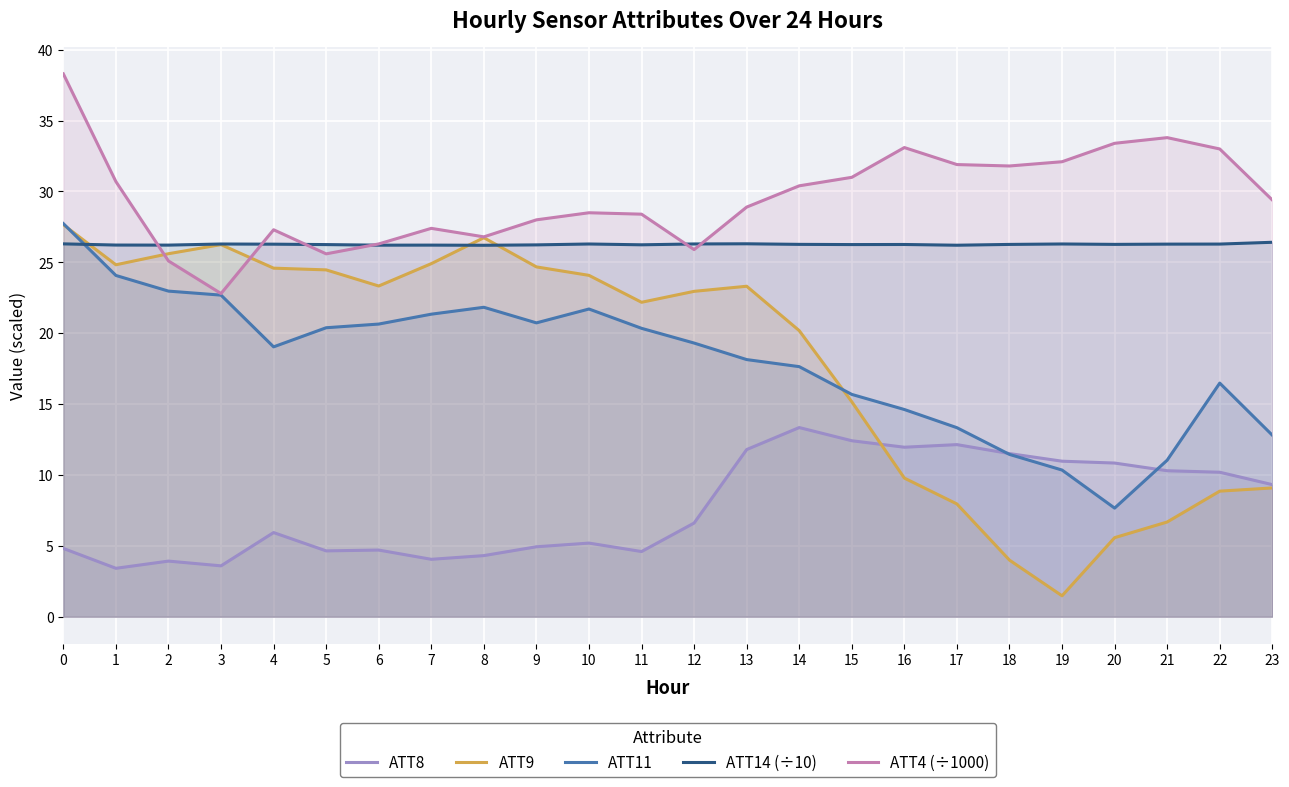

Which series has the largest total across all categories?

ATT4 (÷1000)